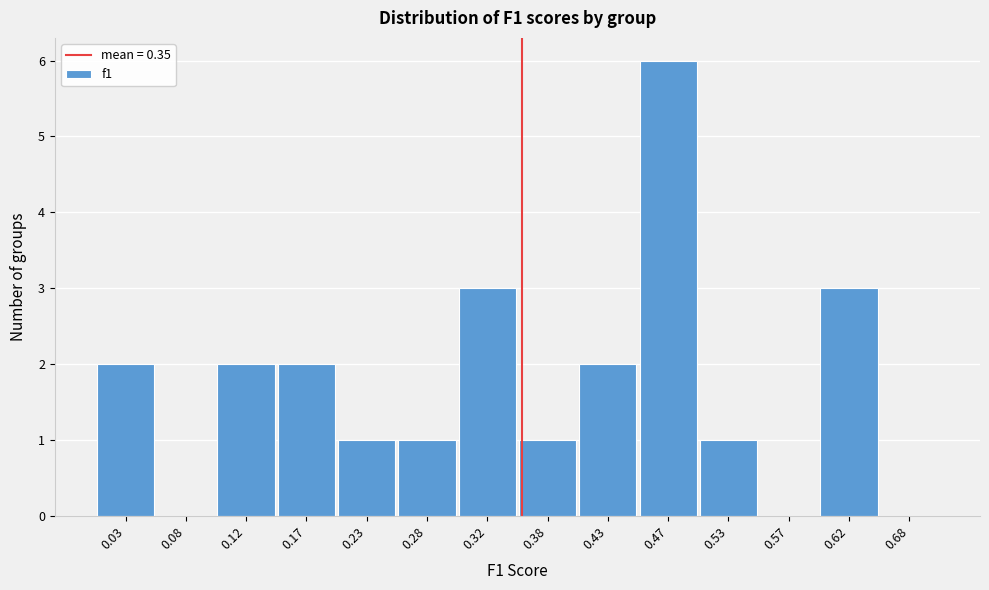

Reading left to right, list every bar in this chart as the range it spans on the x-axis followed by its height. The values are not printed on the chart, so give them approximately, as read against the axis.

0.00 to 0.05: 2
0.05 to 0.10: 0
0.10 to 0.15: 2
0.15 to 0.20: 2
0.20 to 0.25: 1
0.25 to 0.30: 1
0.30 to 0.35: 3
0.35 to 0.40: 1
0.40 to 0.45: 2
0.45 to 0.50: 6
0.50 to 0.55: 1
0.55 to 0.60: 0
0.60 to 0.65: 3
0.65 to 0.70: 0